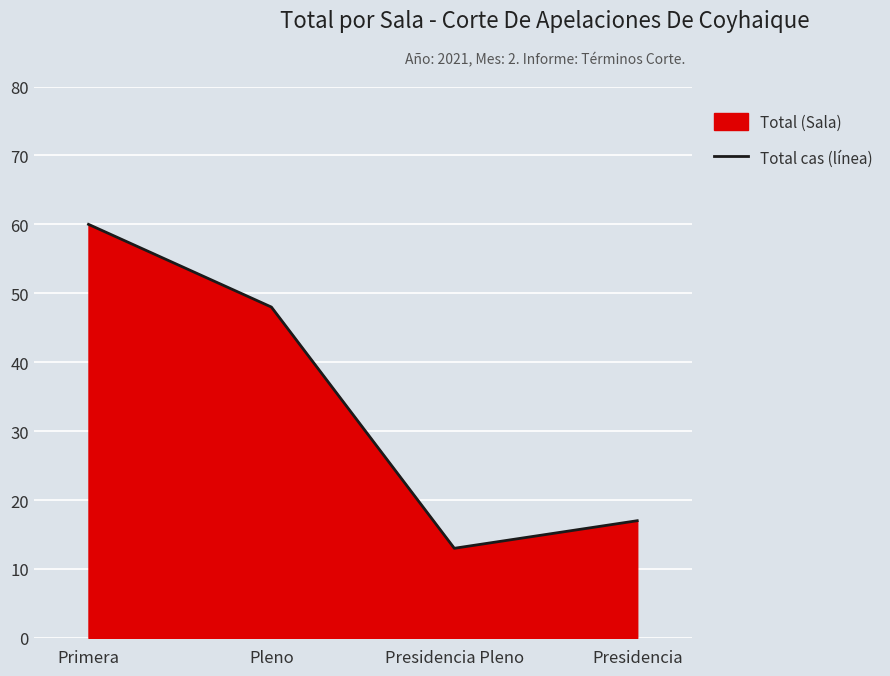

Where is the data nearest to the value 36?

Pleno